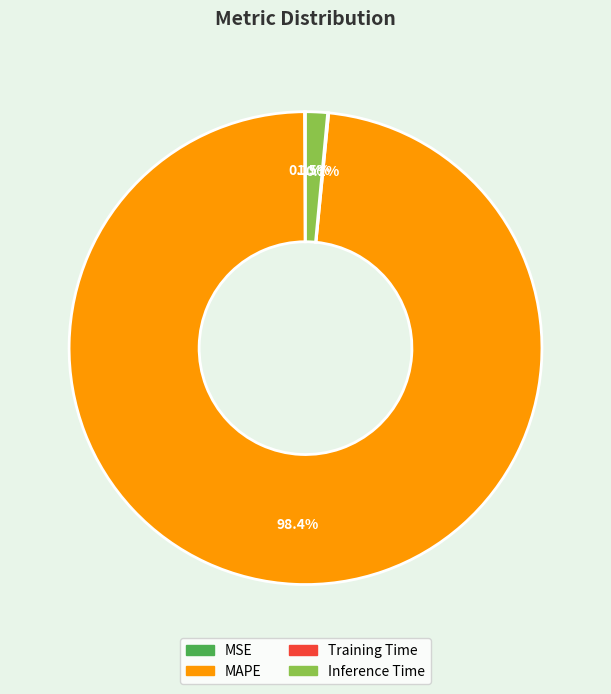

Is MAPE the majority of the pie?

Yes